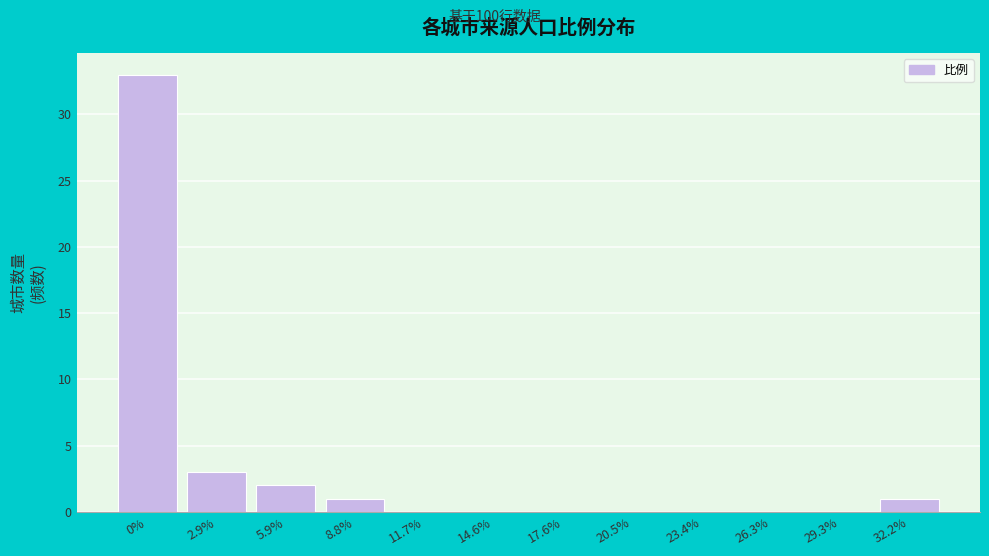

Reading left to right, extract all data points from this chart.

0%=33	2.9%=3	5.9%=2	8.8%=1	11.7%=0	14.6%=0	17.6%=0	20.5%=0	23.4%=0	26.3%=0	29.3%=0	32.2%=1